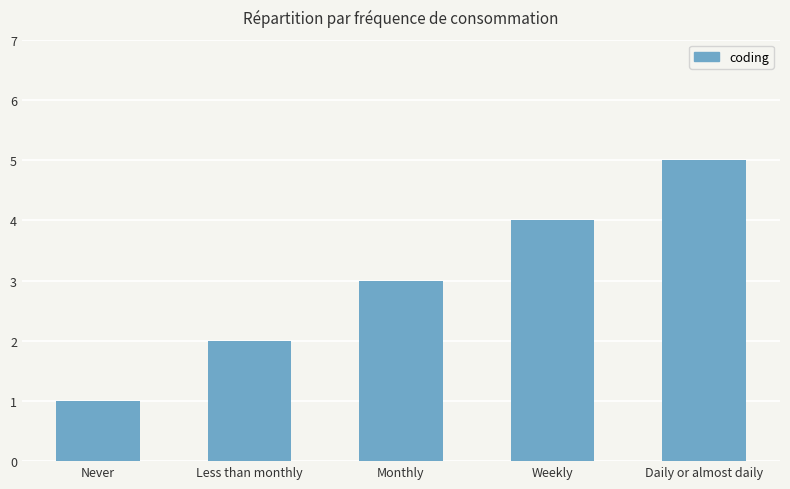

Reading left to right, transcribe all the data shown in this chart.

1	2	3	4	5